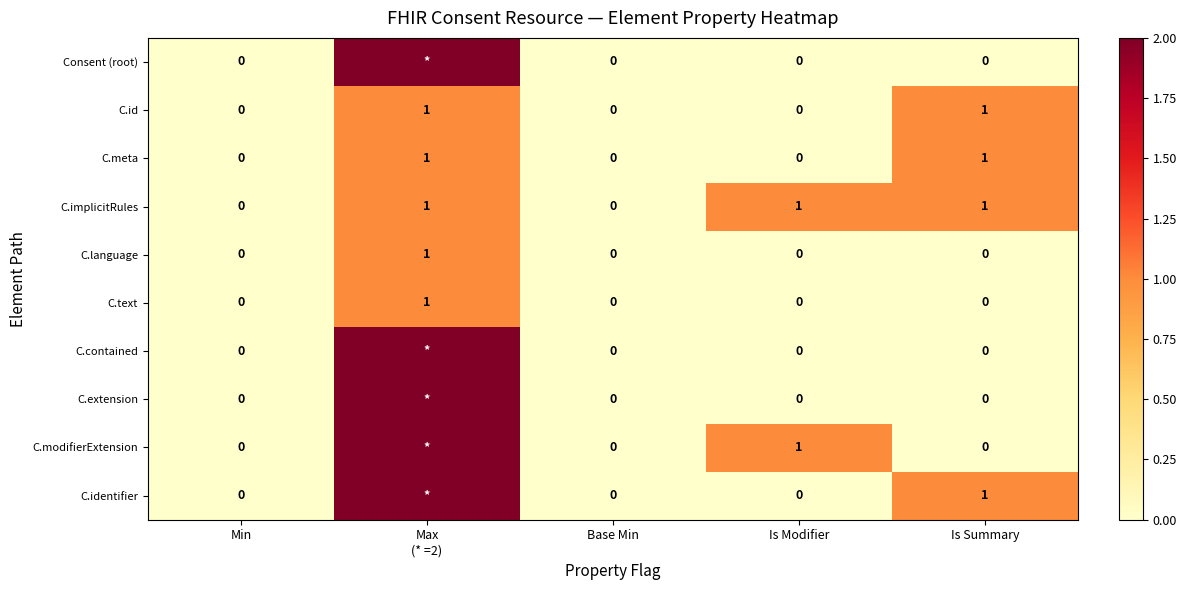

True or false: C.language has a value of -1 at Is Modifier.

False